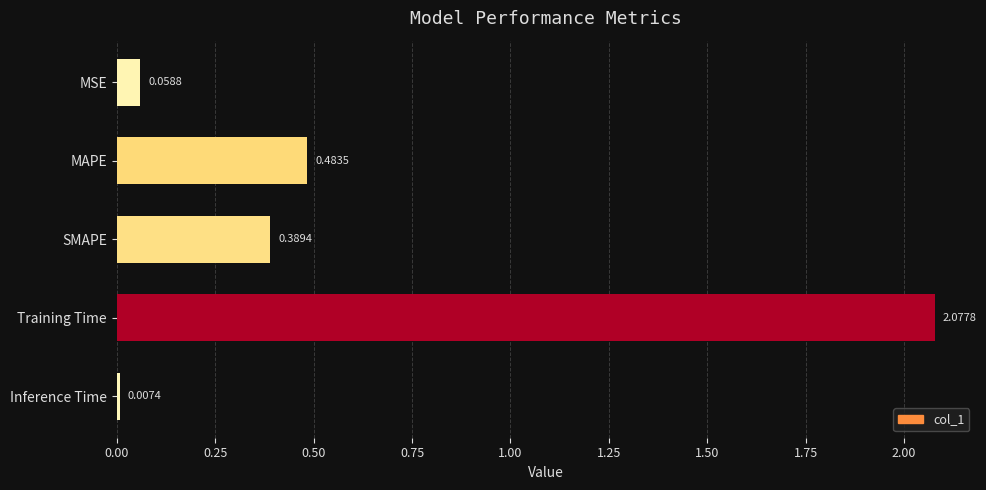

What is the difference between the values at SMAPE and MSE?

0.3